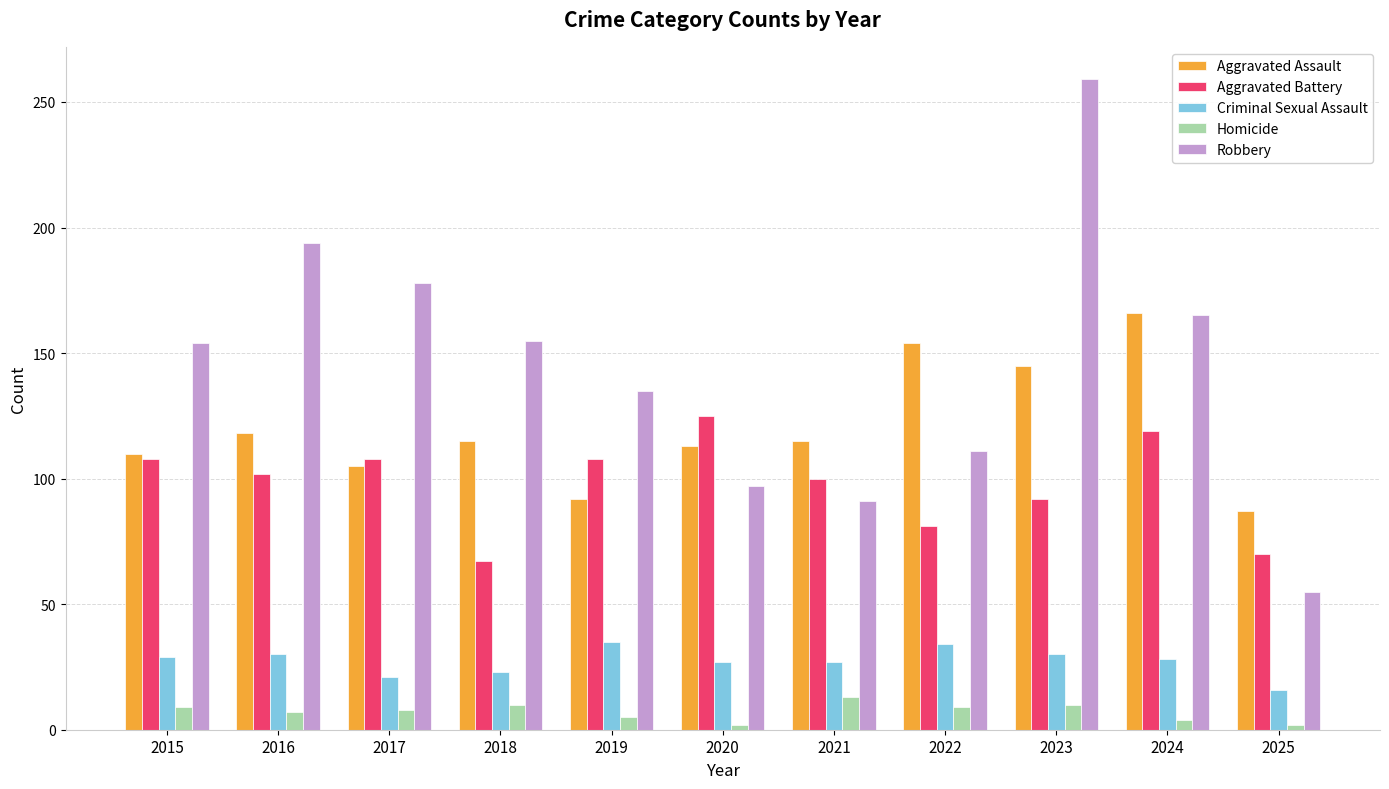

List the series in order of their peak value, lowest first.

Homicide, Criminal Sexual Assault, Aggravated Battery, Aggravated Assault, Robbery